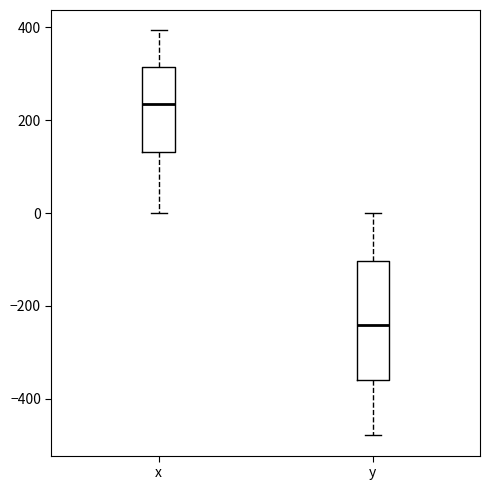

Which box is the tallest, from its lower edge to its upper edge?

y